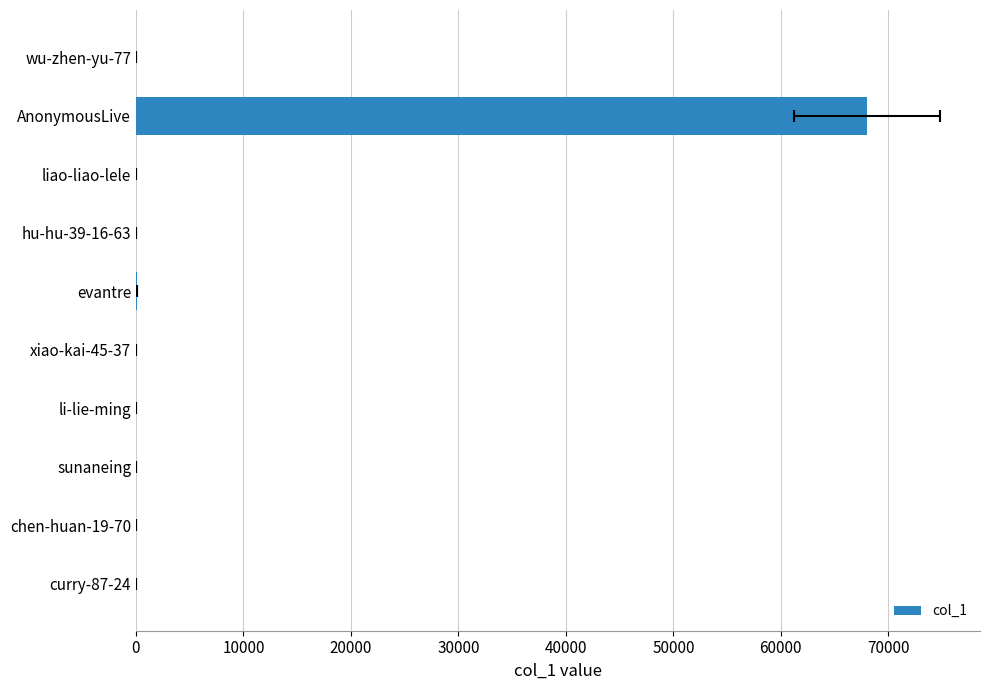

What position from the right is chen-huan-19-70?

9